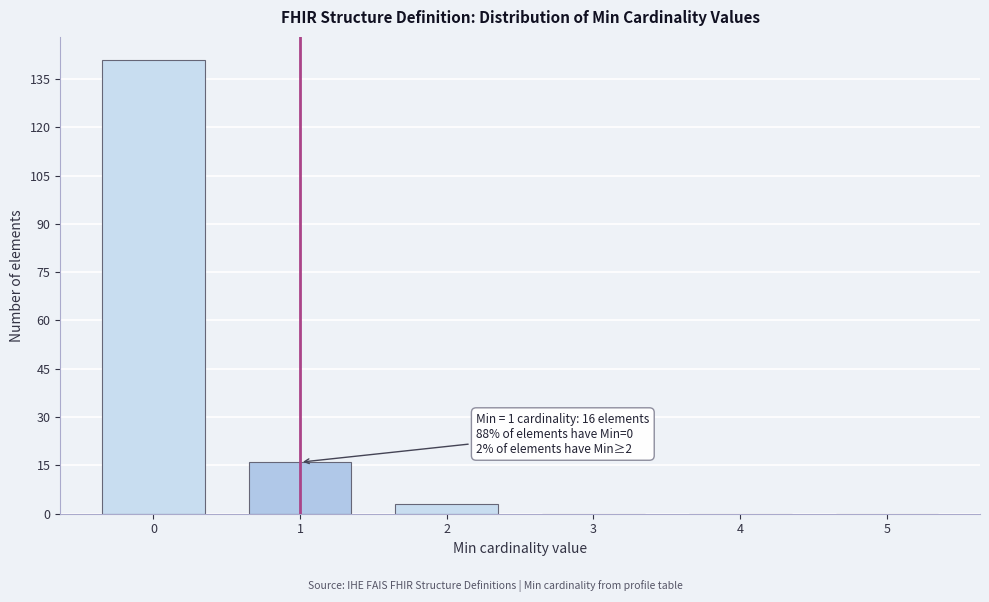

Reading left to right, extract all data points from this chart.

0=141	1=16	2=3	3=0	4=0	5=0